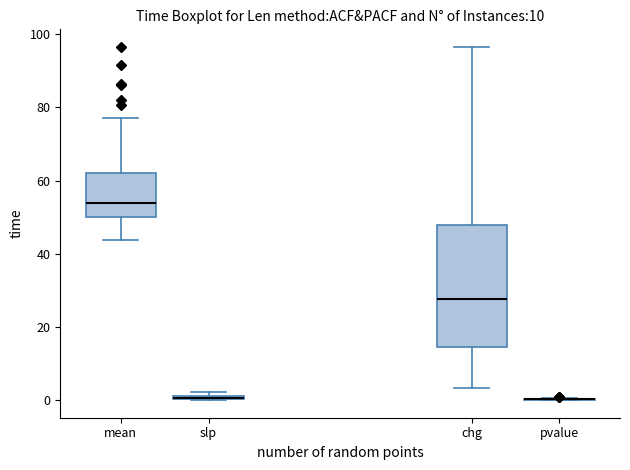

Which box is the tallest, from its lower edge to its upper edge?

chg